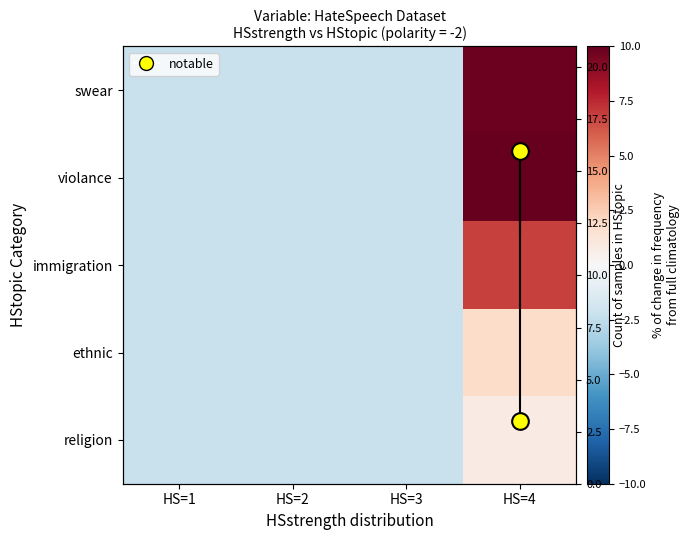

What is the smallest value displayed?

-2.2